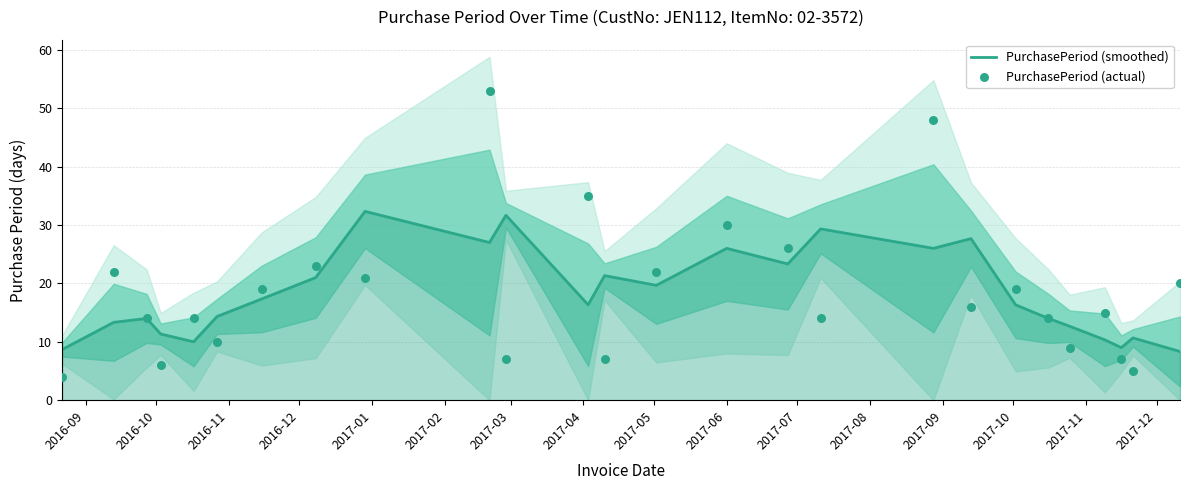

Is the value of PurchasePeriod (actual) at 2017-01 greater than the value of PurchasePeriod (smoothed) at 2016-09?

Yes